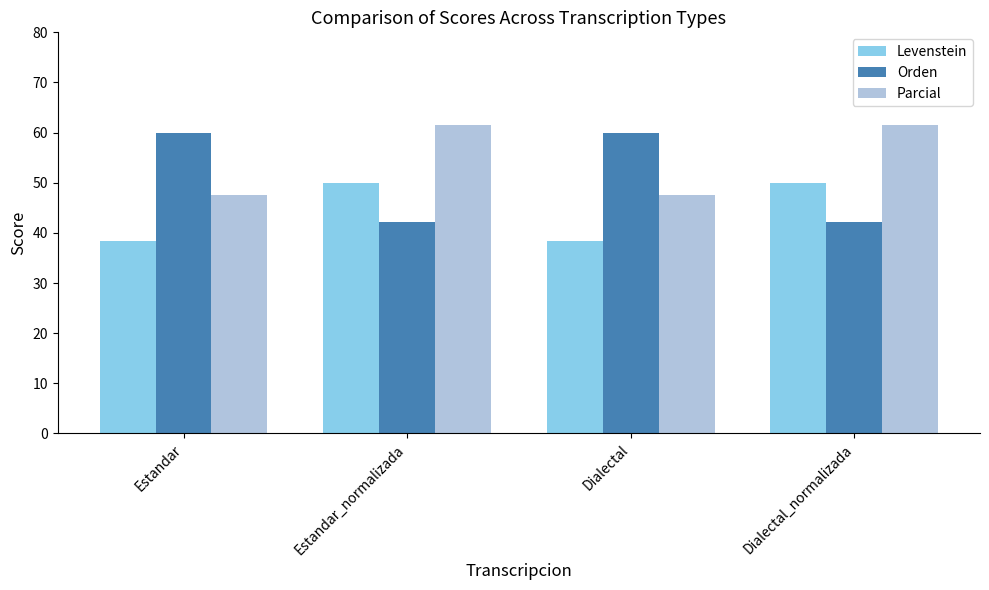

At Estandar, list the series in order from largest to smallest.

Orden, Parcial, Levenstein